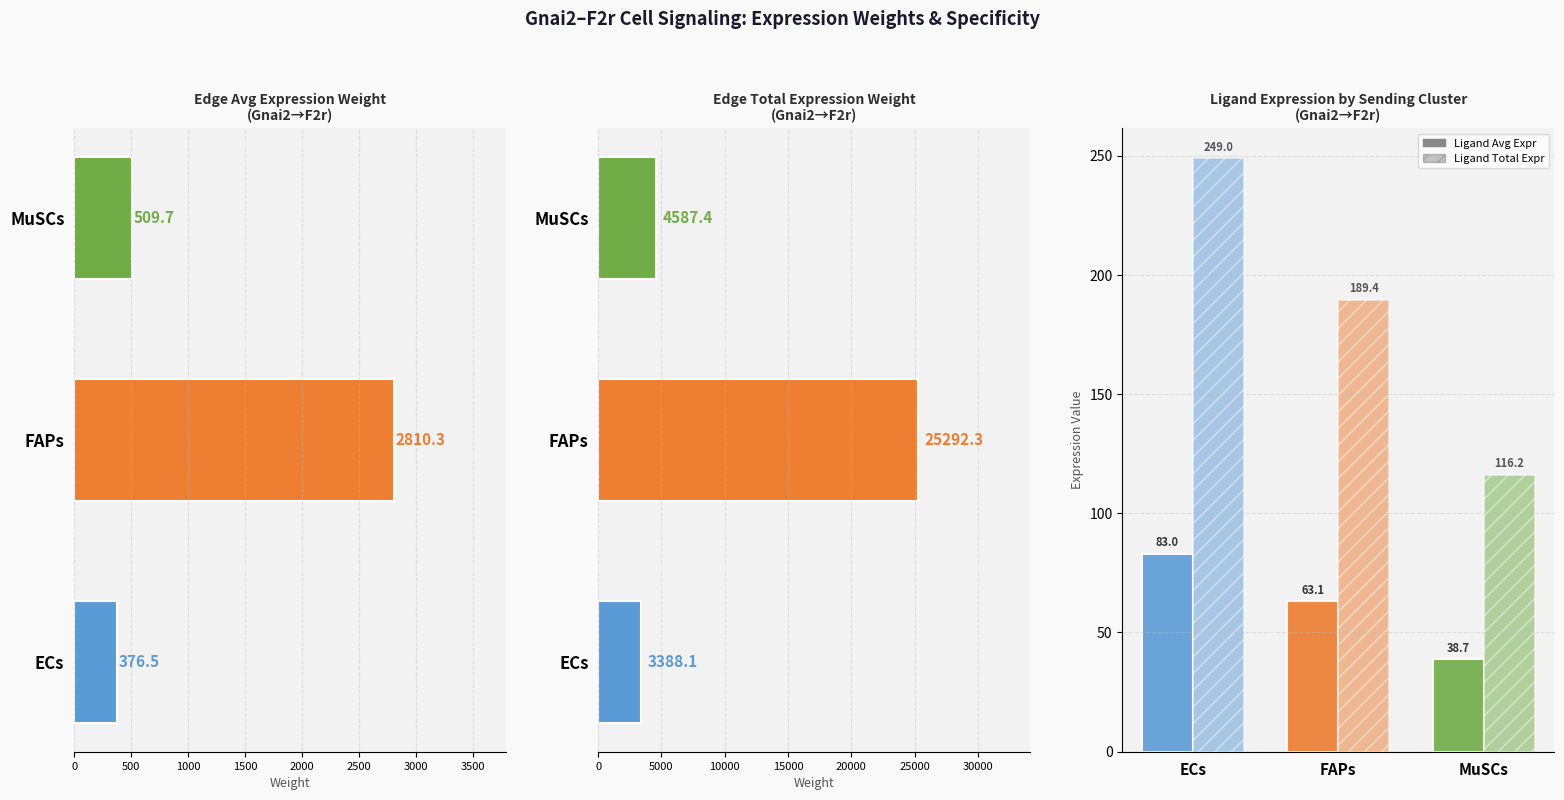

The value of MuSCs at 0 is 509.7. True or false?

True